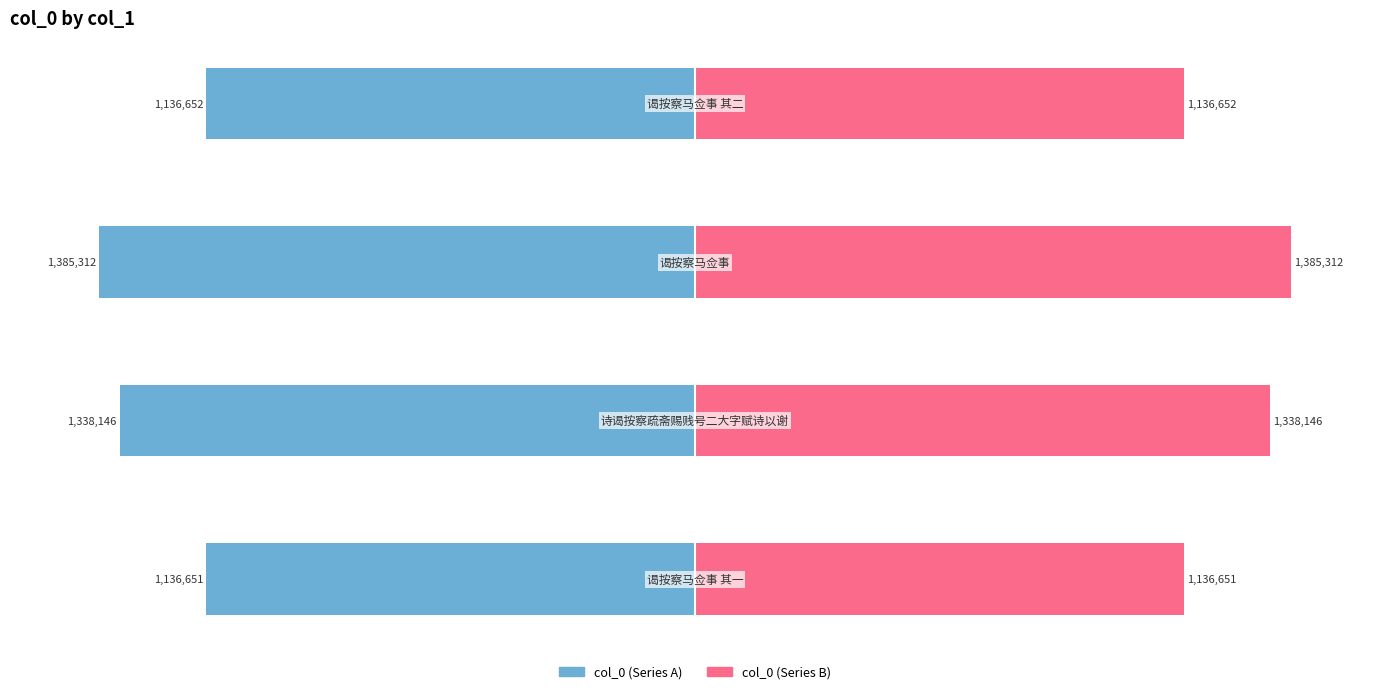

Which series changed the most between 0 and 1?

col_0 (left)